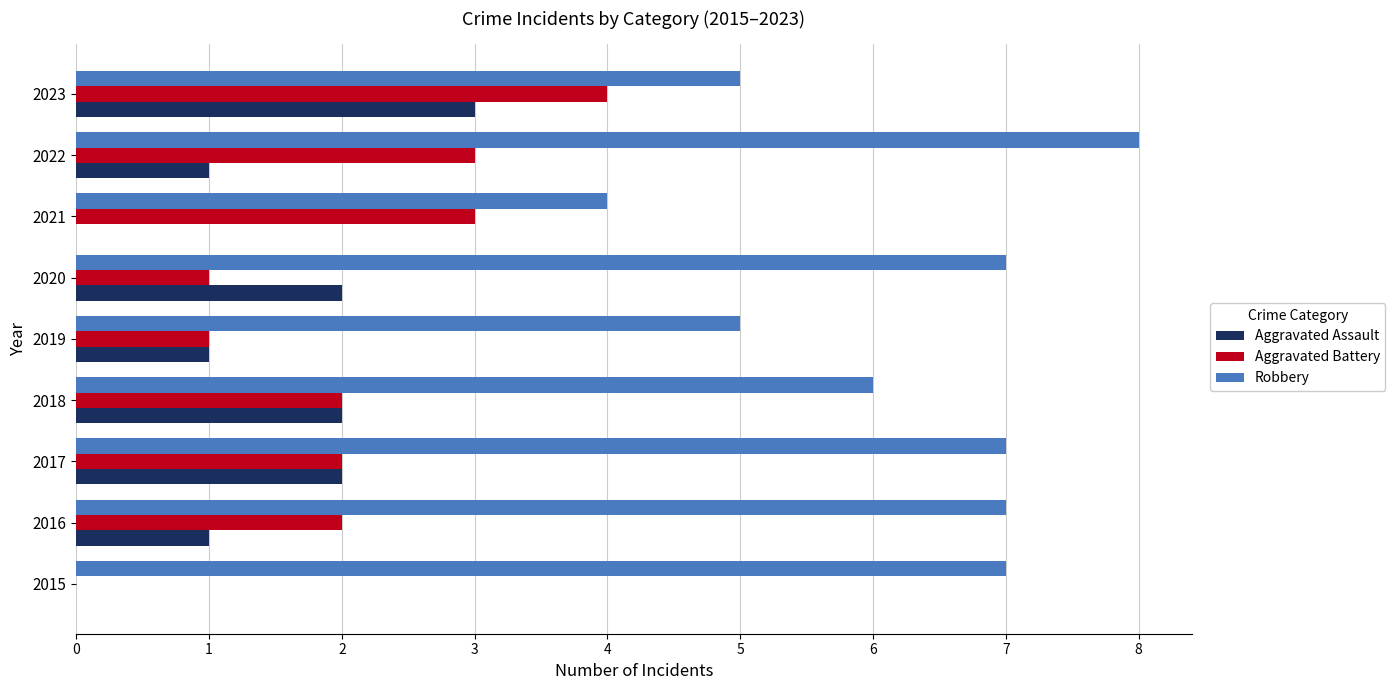

Which label corresponds to the largest value in the chart?

2022